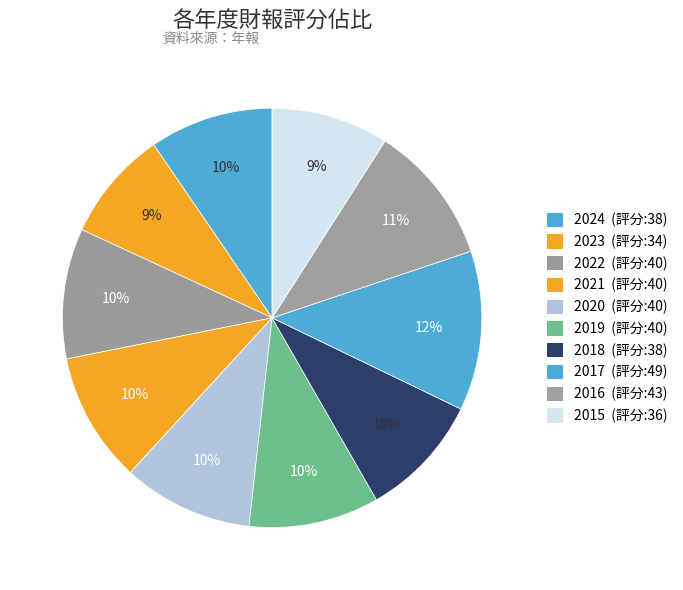

What is the smallest slice in the pie chart?

2023